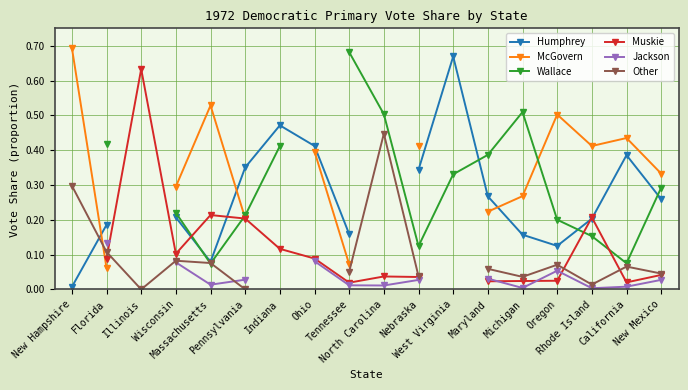

What is the minimum value for McGovern?

0.1